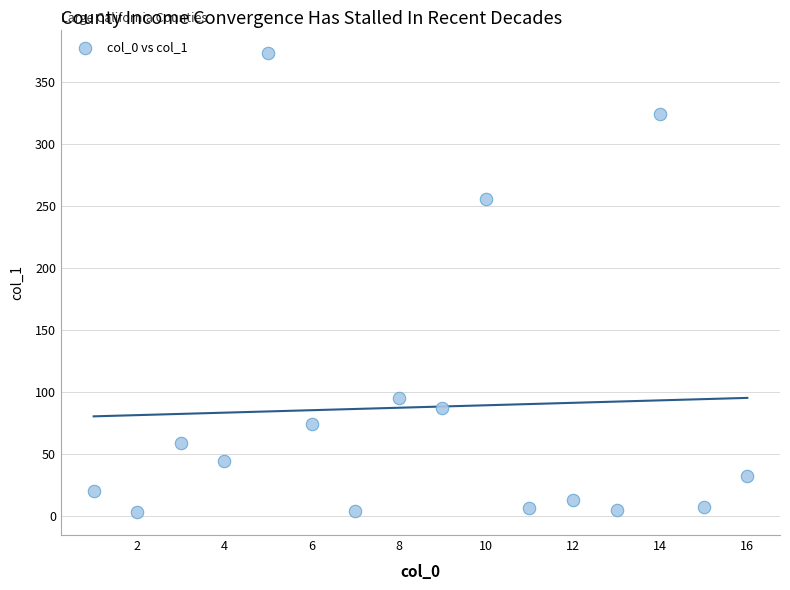

What is the range of Y values (max minus min)?

369.9